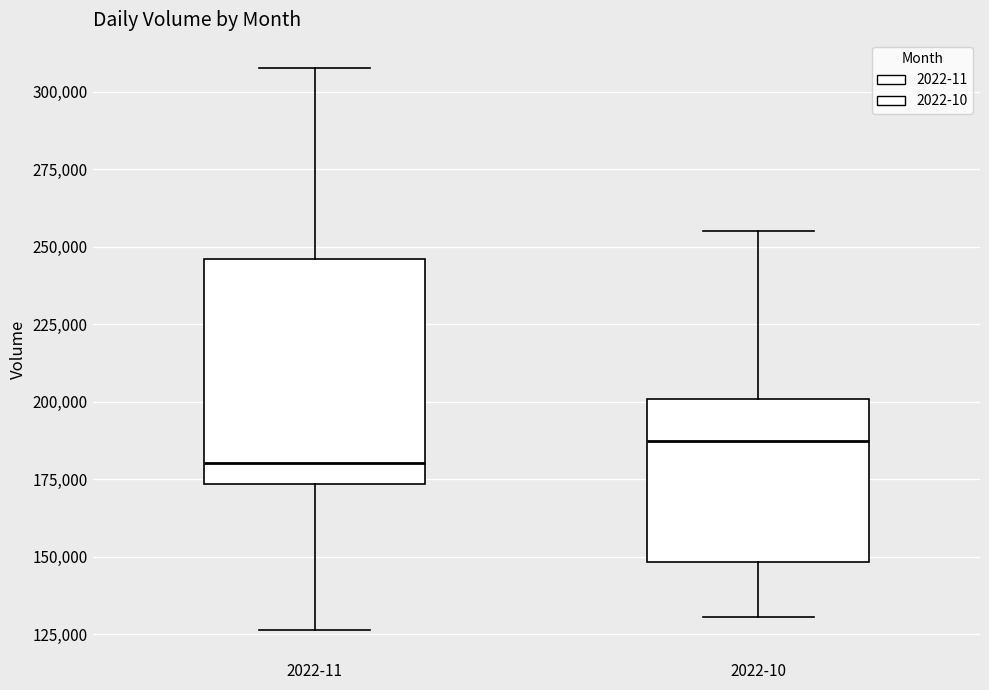

Comparing the boxes themselves (not the whiskers), which one is the tallest?

2022-11